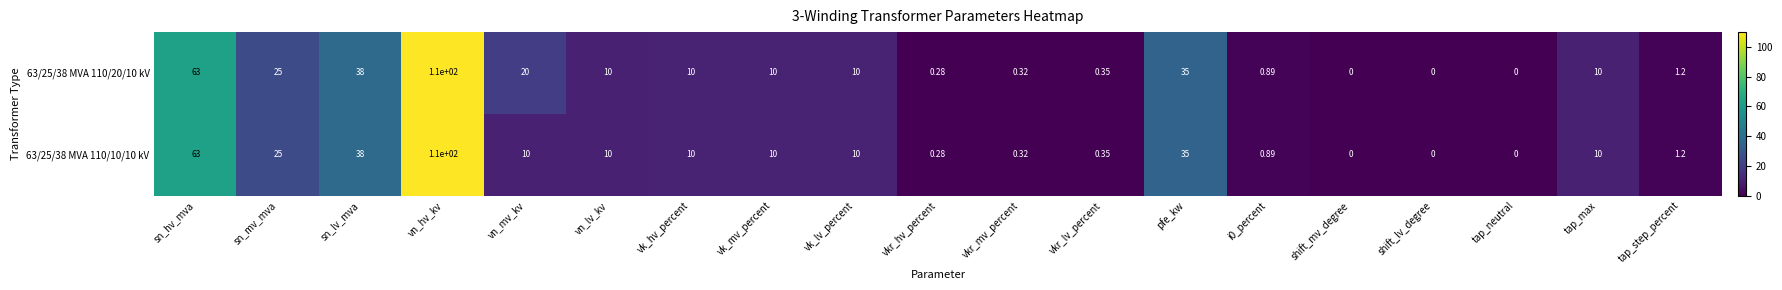

At which category is the sum across all series the highest?

vn_hv_kv